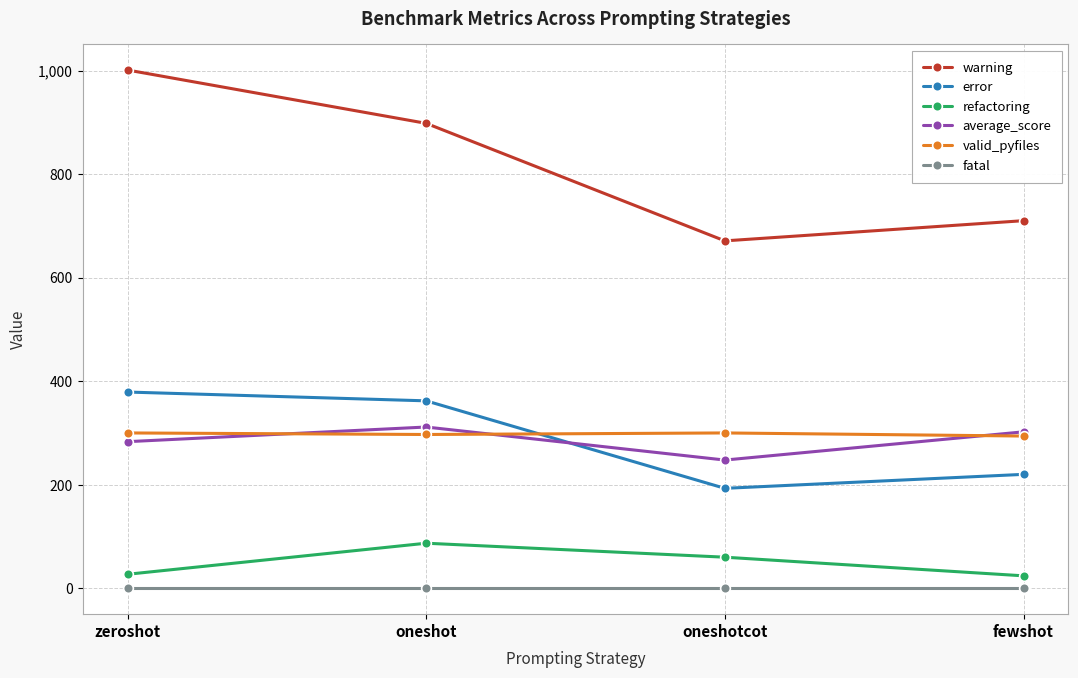

What is the spread (max minus min) of values at zeroshot?

1001.0